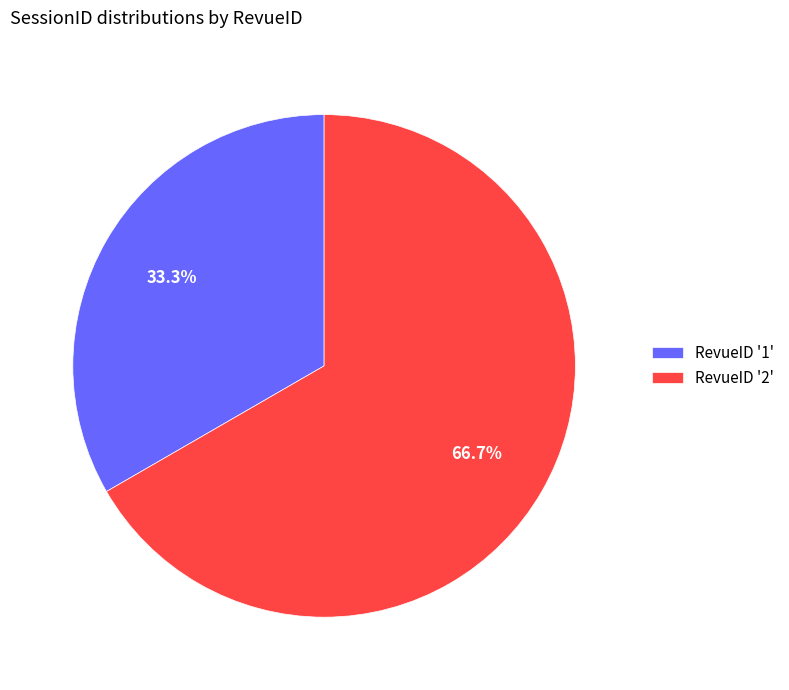

What percentage do RevueID '1' and RevueID '2' together represent?

100.0%